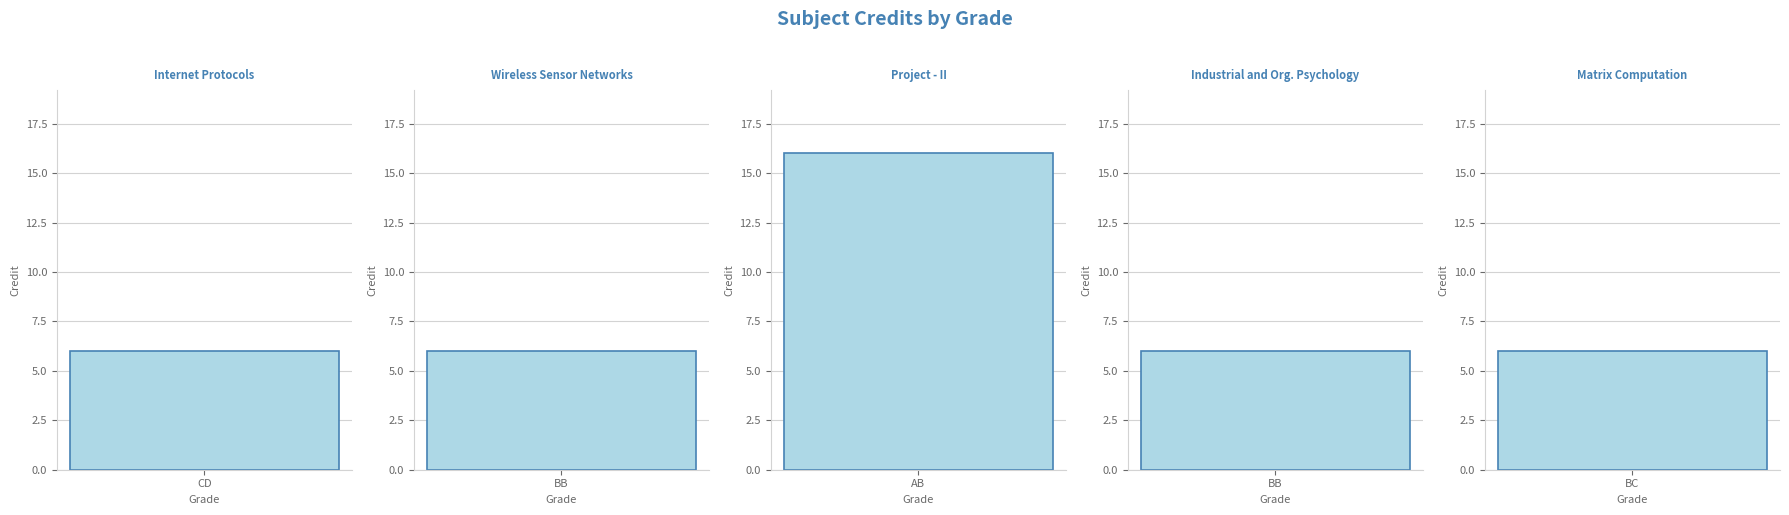

At which label is the value closest to 11?

CD